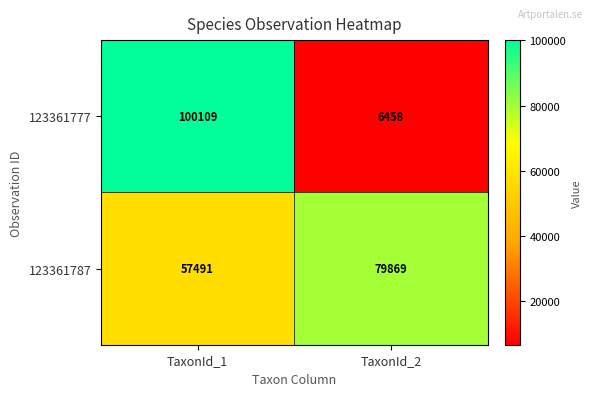

What is the difference between the 123361787 values at TaxonId_1 and TaxonId_2?

22378